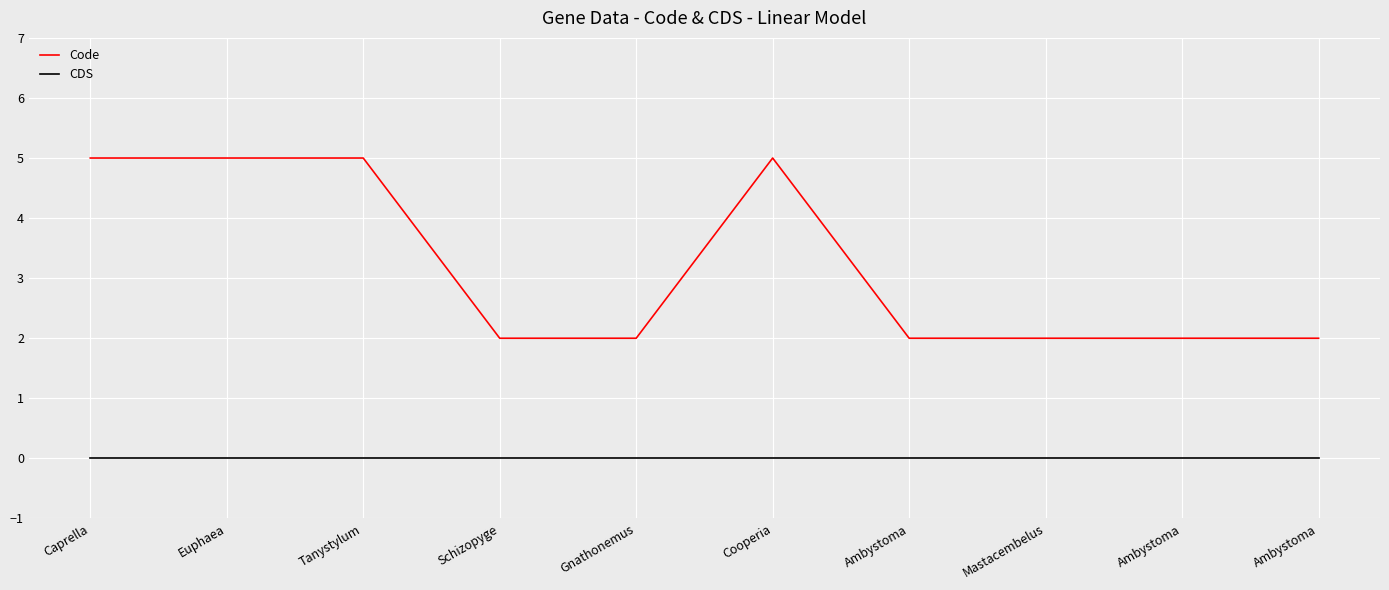

True or false: Code and CDS intersect in this chart.

False